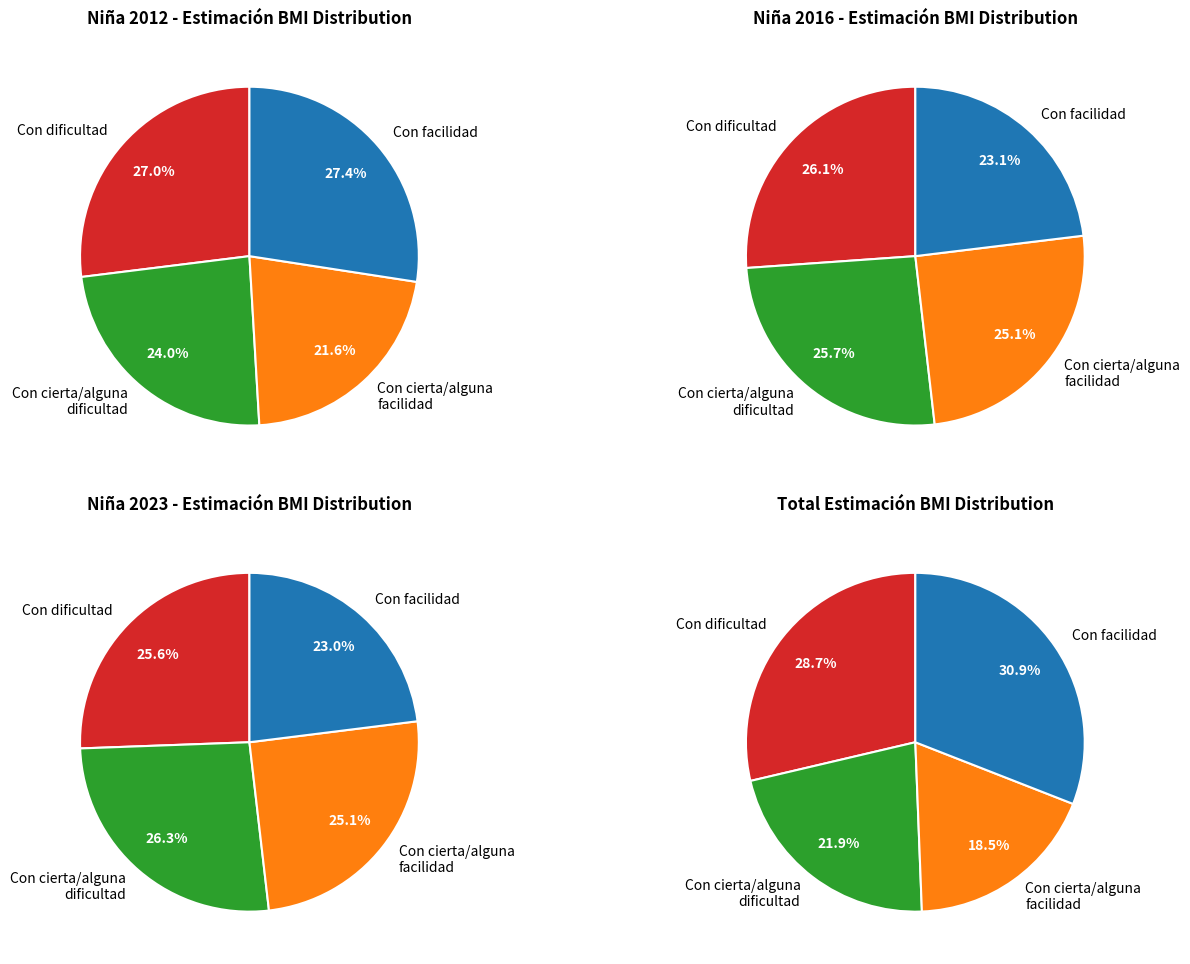

To the nearest percent, what is the difference between the largest and smallest slice percentages?

12%